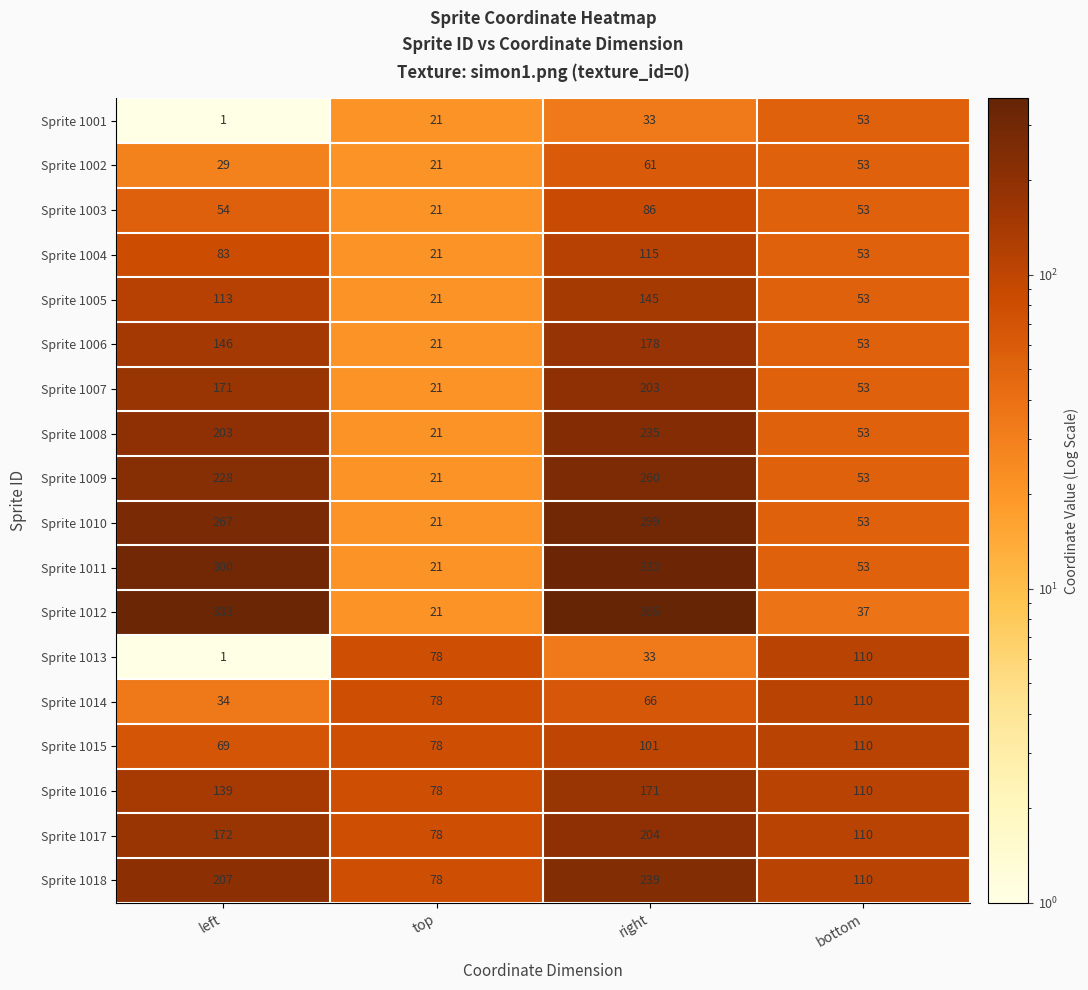

True or false: Sprite 1006 has a value of 77 at bottom.

False